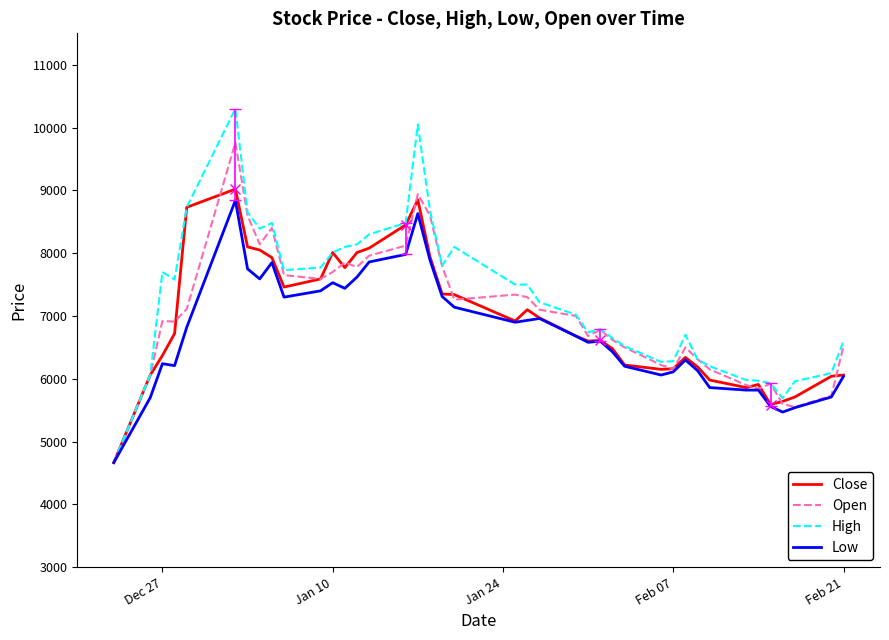

What is the minimum value shown in the chart?

4665